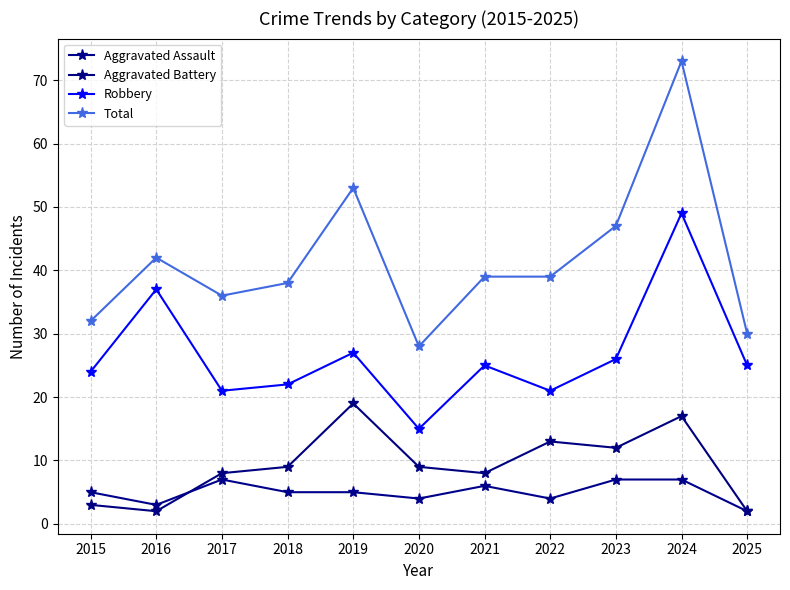

The Aggravated Battery series shows 4 at 2021. True or false?

False